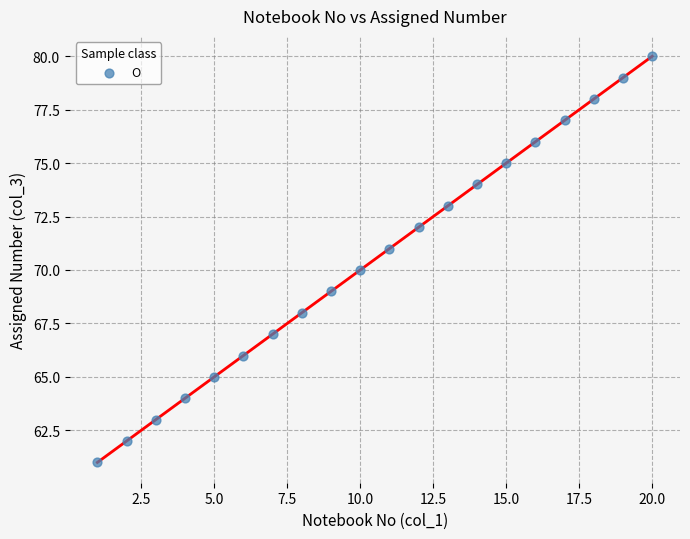

What is the range of Y values (max minus min)?

19